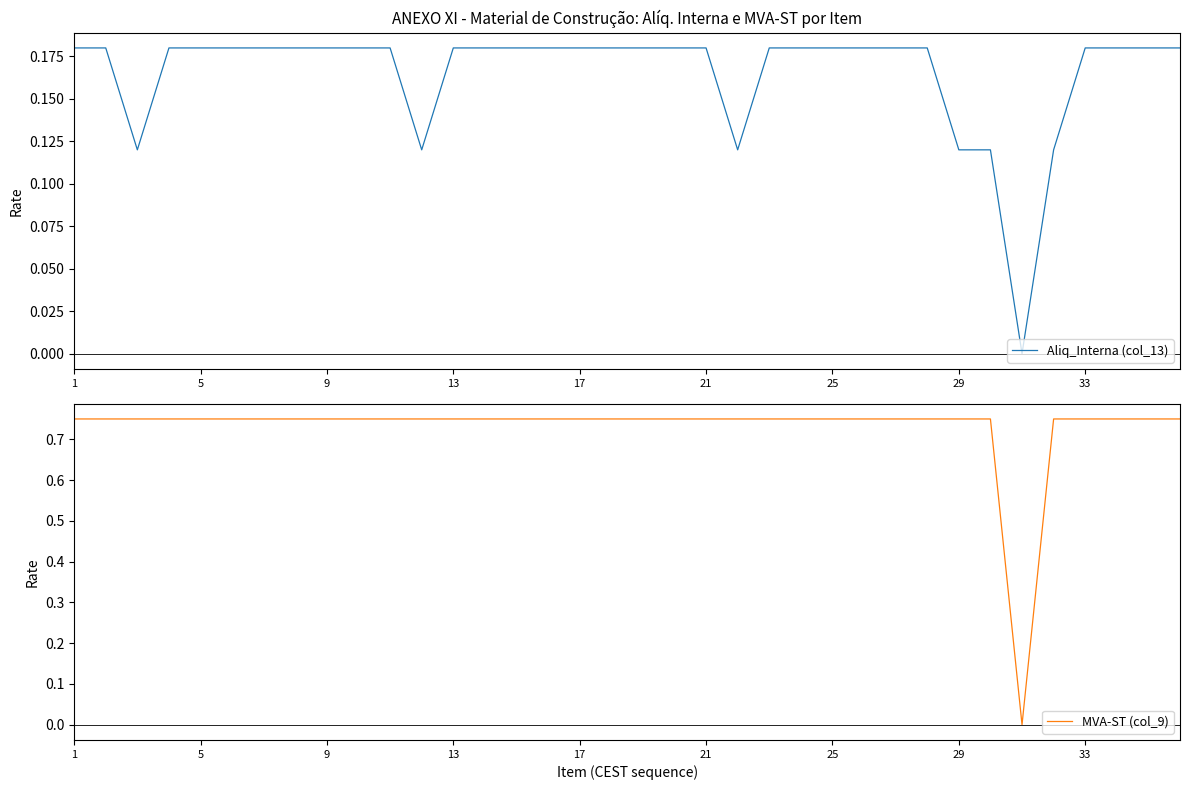

Is the value of MVA-ST (col_9) at 21 greater than the value of Aliq_Interna (col_13) at 19?

Yes